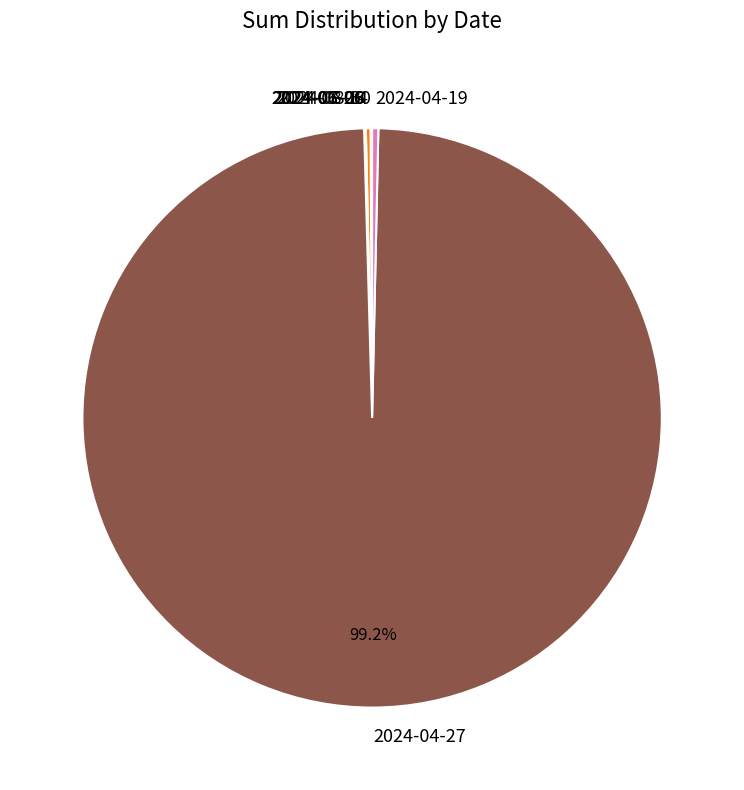

Which category accounts for the majority?

2024-04-27